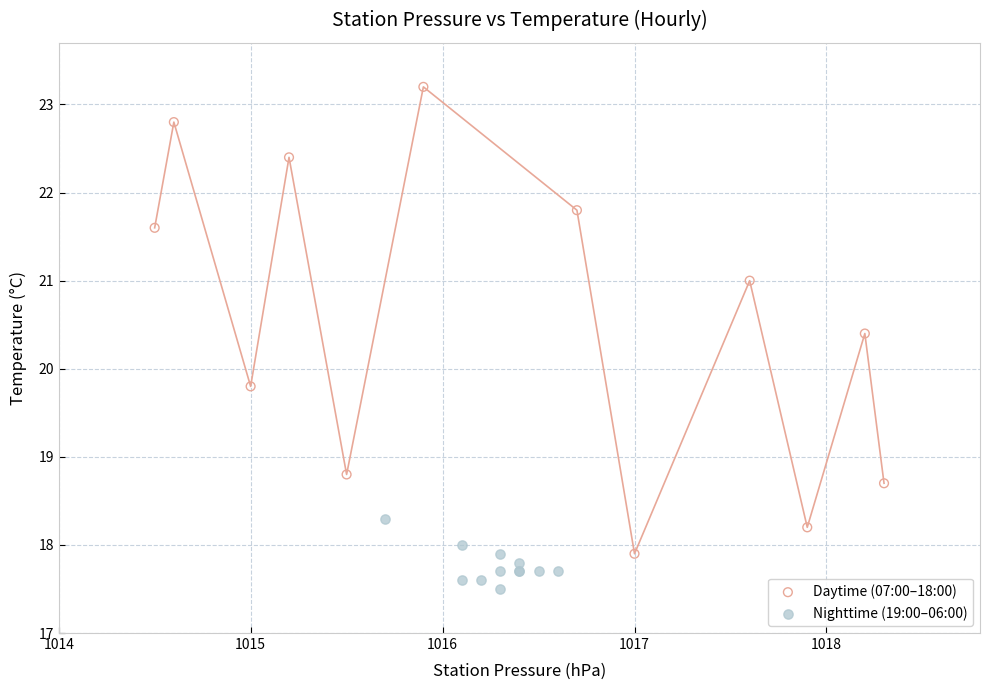

Which series has the largest Y range (max minus min)?

Daytime (07:00–18:00)